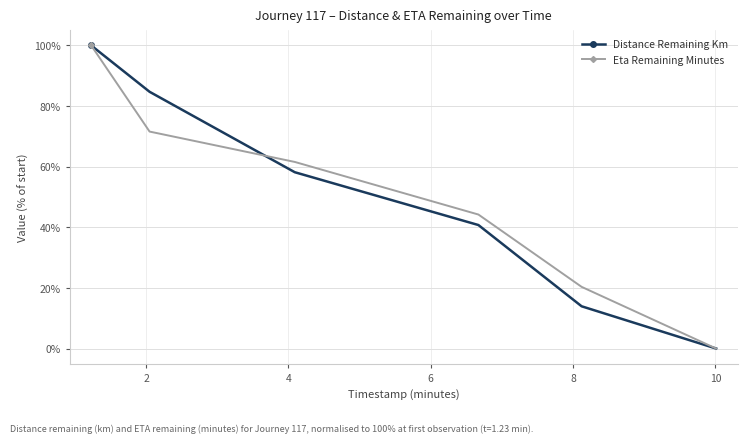

True or false: Eta Remaining Minutes has more than 2 interior local peaks.

False